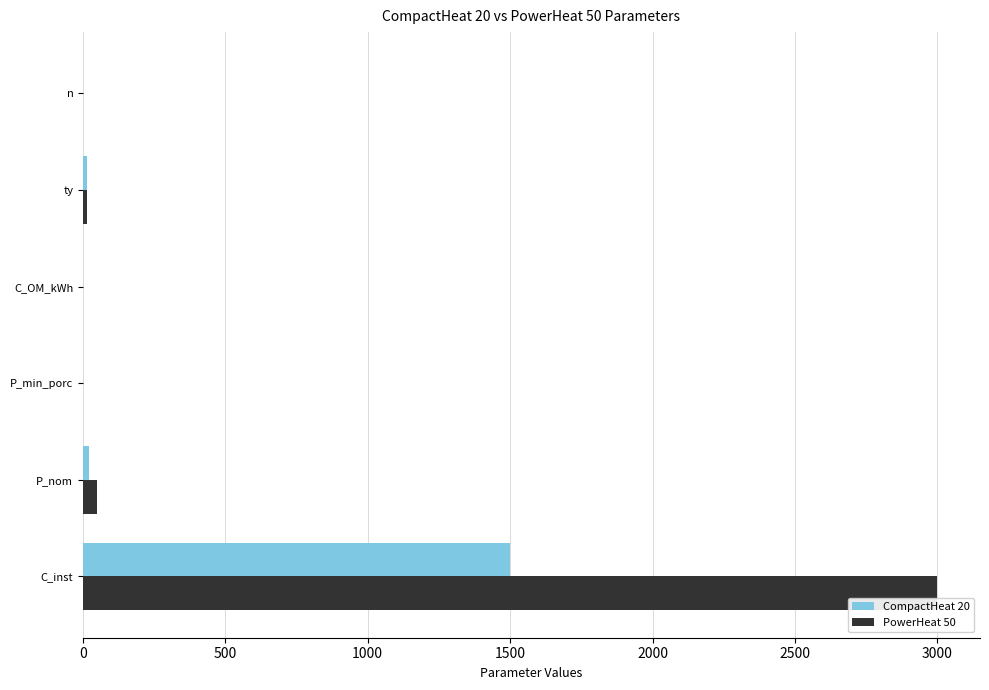

How many categories are shown in the chart?

6